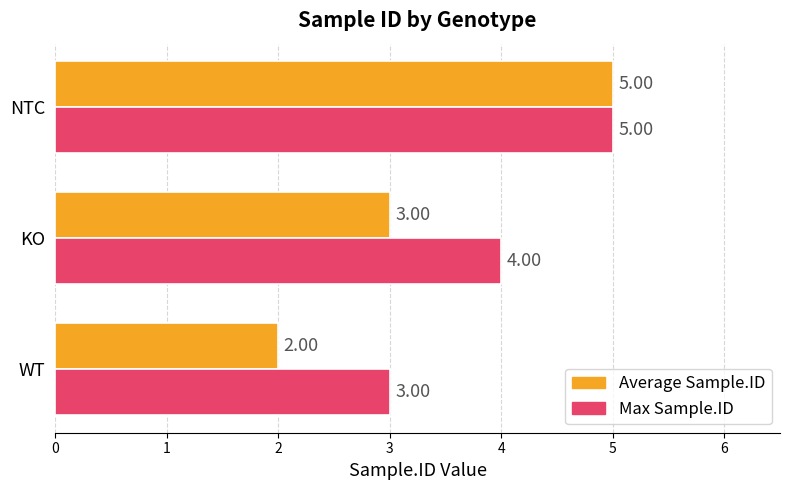

Between KO and NTC, which series saw the biggest shift?

Average Sample.ID